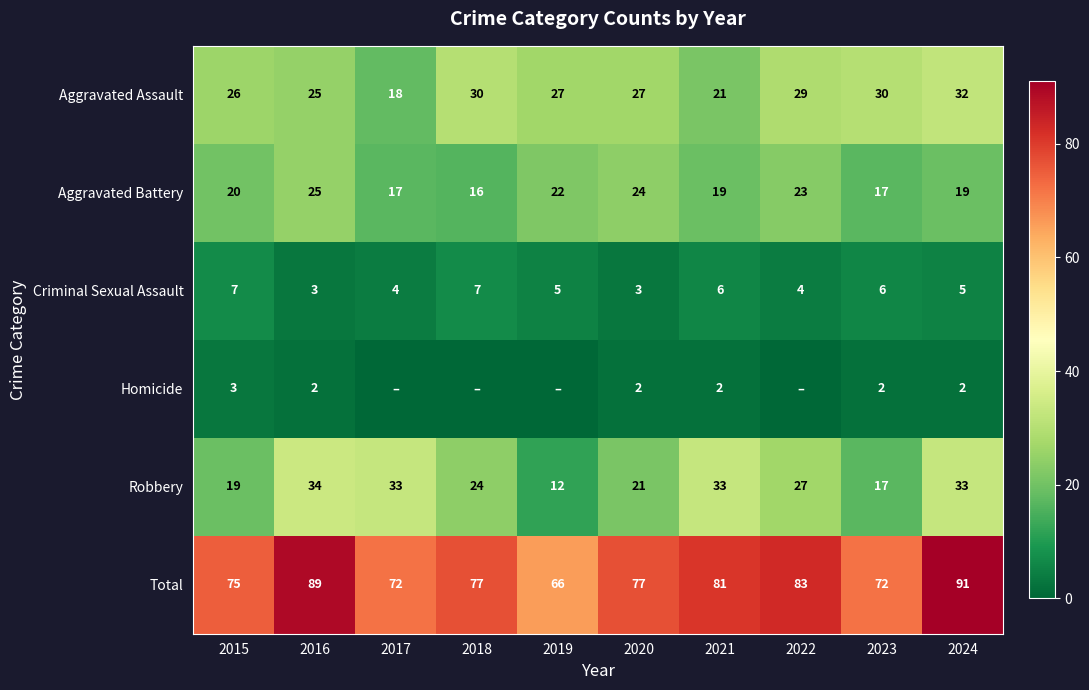

What is the difference between the Aggravated Assault values at 2024 and 2021?

11